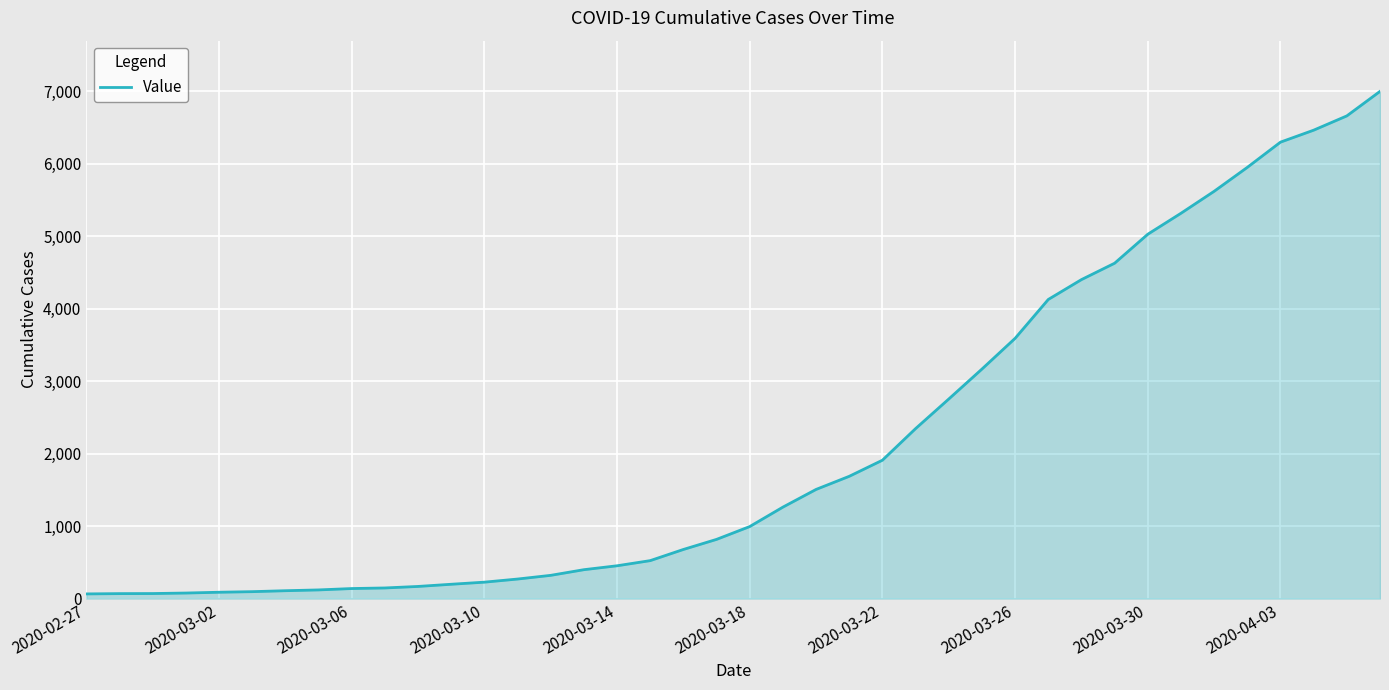

What is the maximum value shown in the chart?

6995